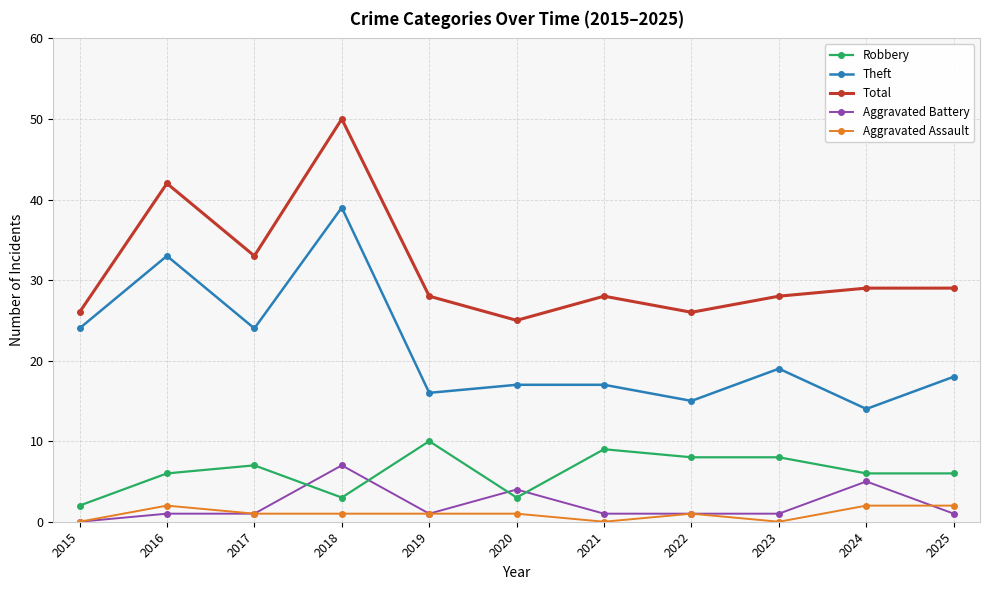

At which category does Theft reach its first local peak?

2016